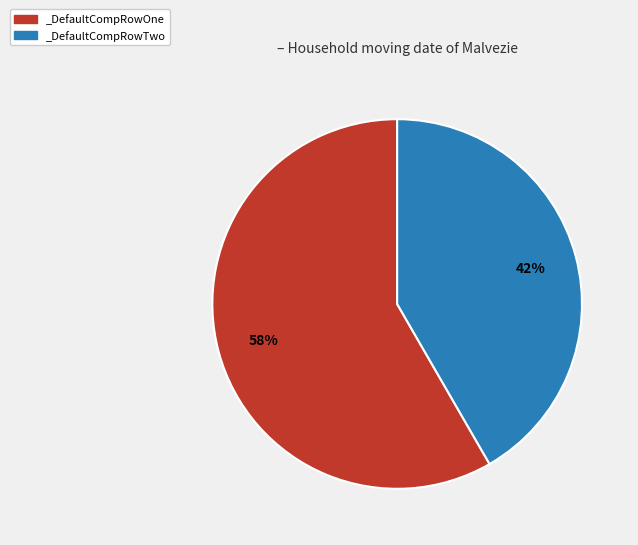

True or false: _DefaultCompRowTwo accounts for 42% of the total.

True